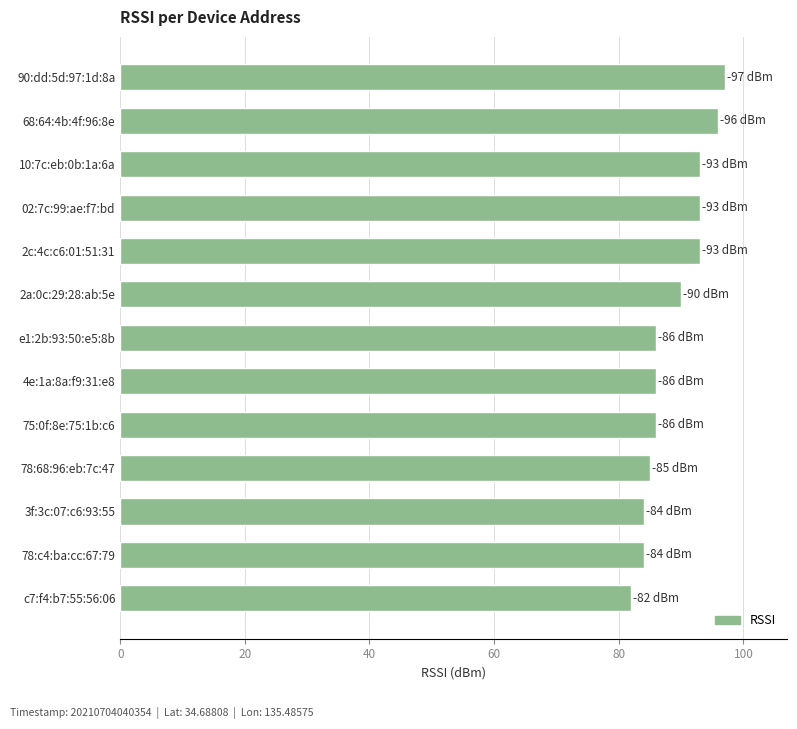

Is it true that the value at 68:64:4b:4f:96:8e is 96?

True